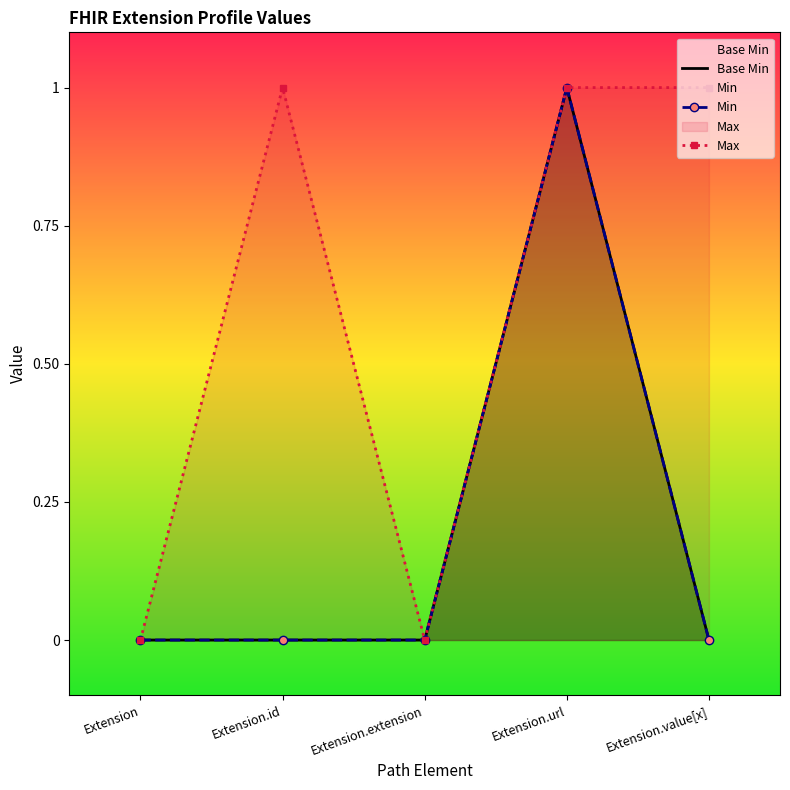

How many values in the Base Min series exceed 0?

1